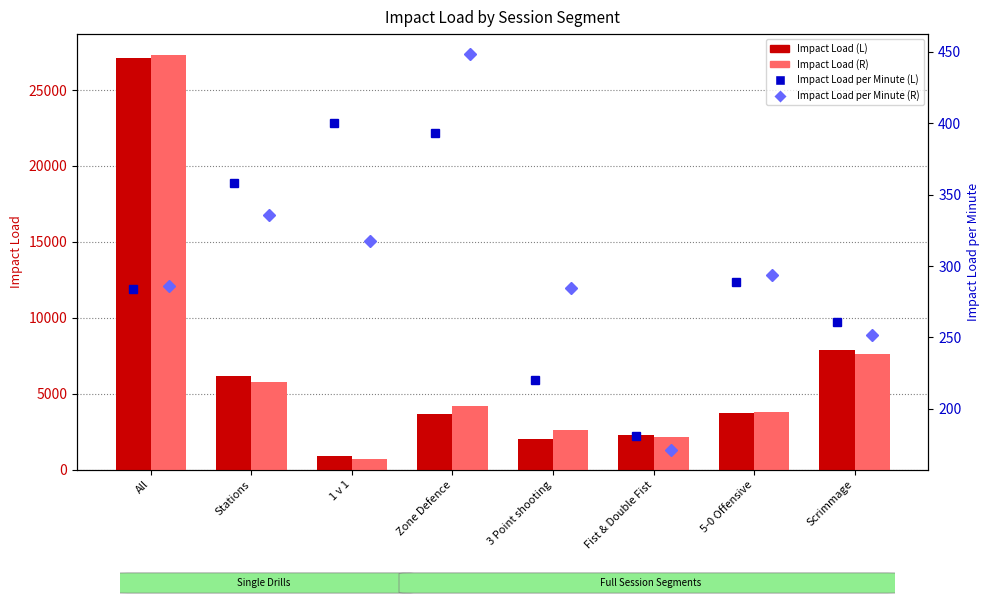

What are all the series names shown in the legend?

Impact Load (L), Impact Load (R), Impact Load per Minute (L), Impact Load per Minute (R)